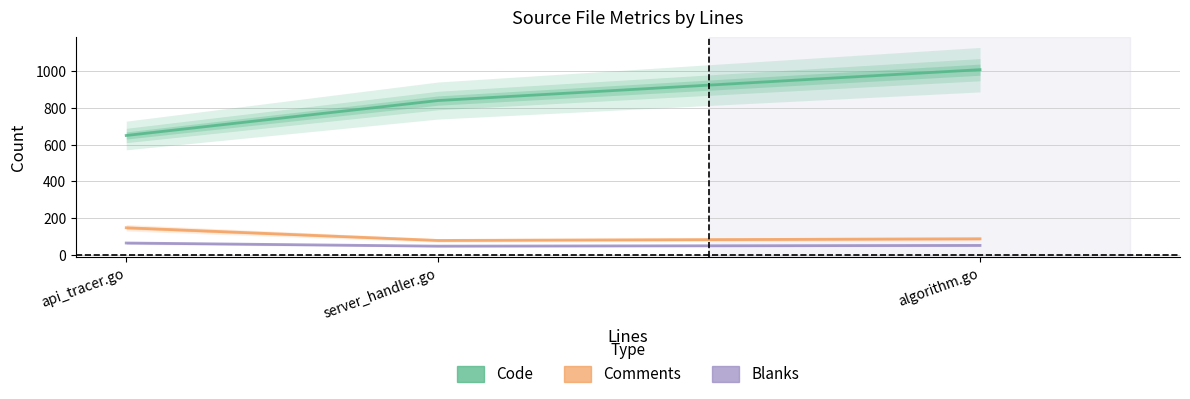

Reading left to right, transcribe all the data shown in this chart.

Code: 650	840	1008
Comments: 148	79	88
Blanks: 65	48	52